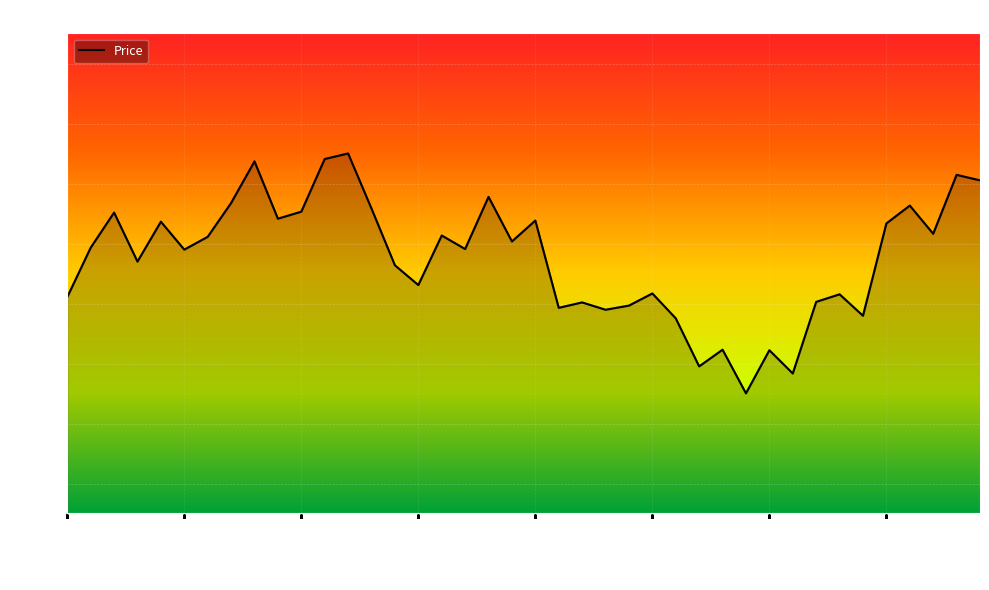

What is the sum of all values?

49102.6